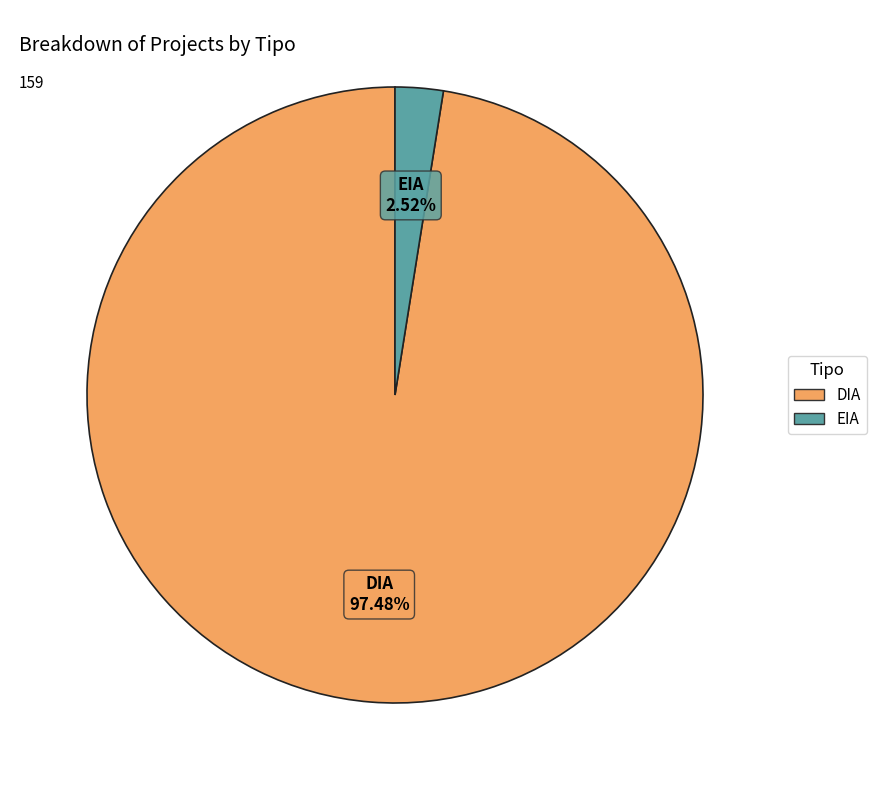

Which category has the biggest portion of the pie?

DIA